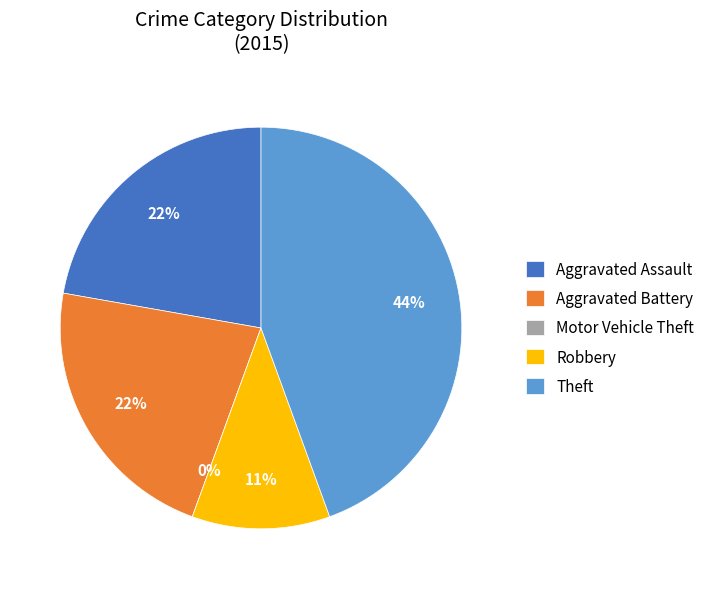

Rank the categories by value from highest to lowest.

Theft, Aggravated Assault, Aggravated Battery, Robbery, Motor Vehicle Theft